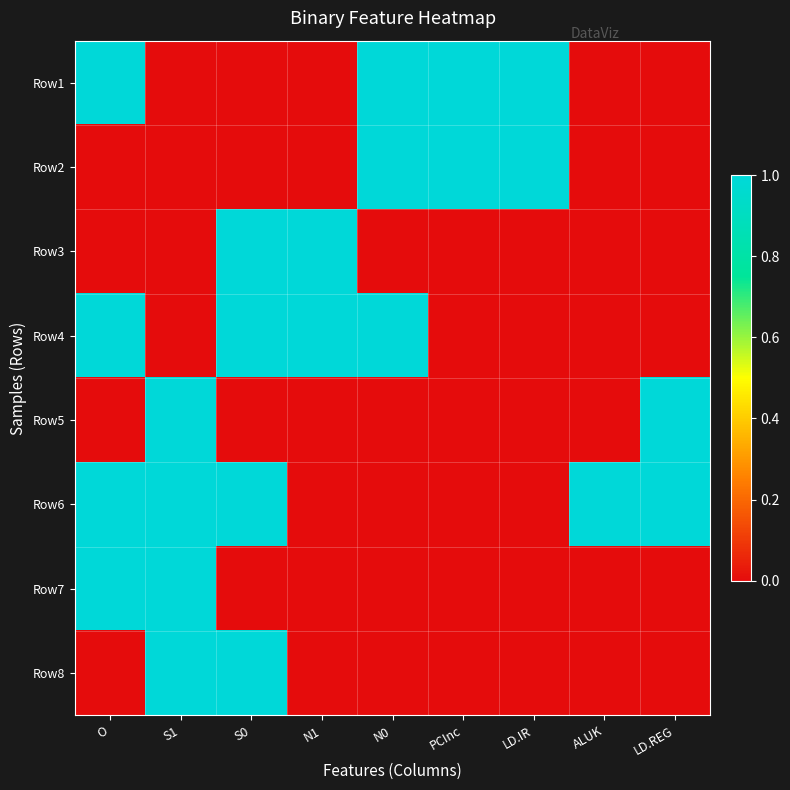

Rank the series by their maximum value, from highest to lowest.

Row1, Row2, Row3, Row4, Row5, Row6, Row7, Row8